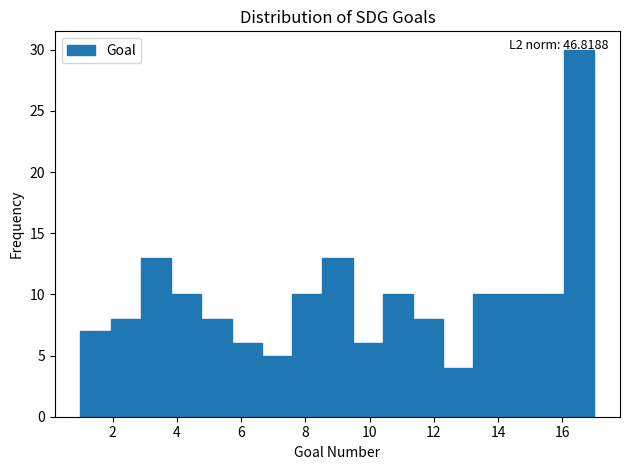

Over which range of the x-axis is the bar tallest?

16.0 to 17.0